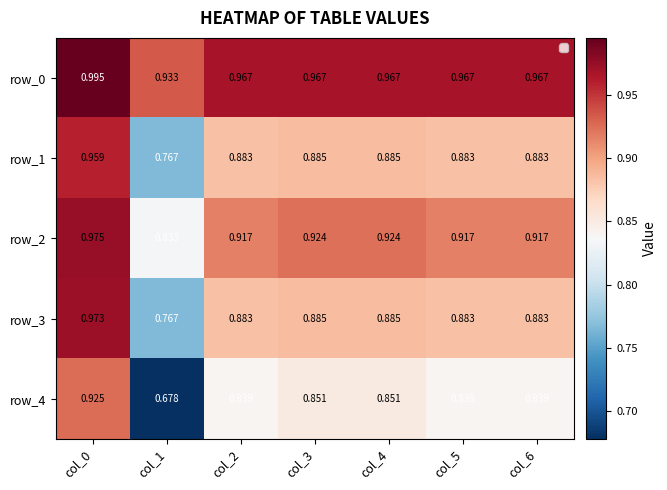

Is the value of row_0 at col_3 greater than the value of row_2 at col_5?

Yes